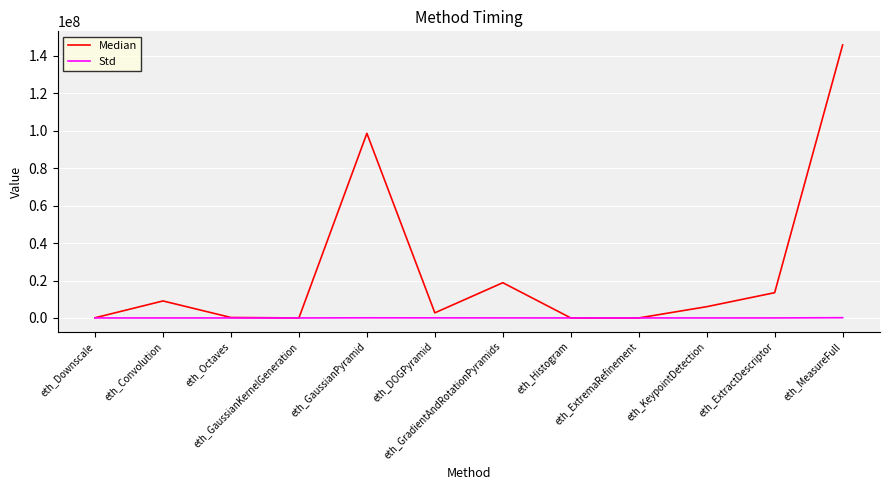

At which category is the sum across all series the highest?

eth_MeasureFull